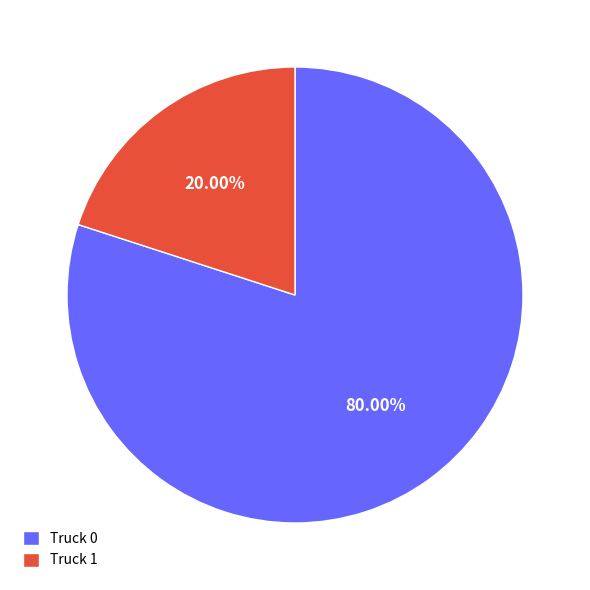

What is the largest slice in the pie chart?

Truck 0